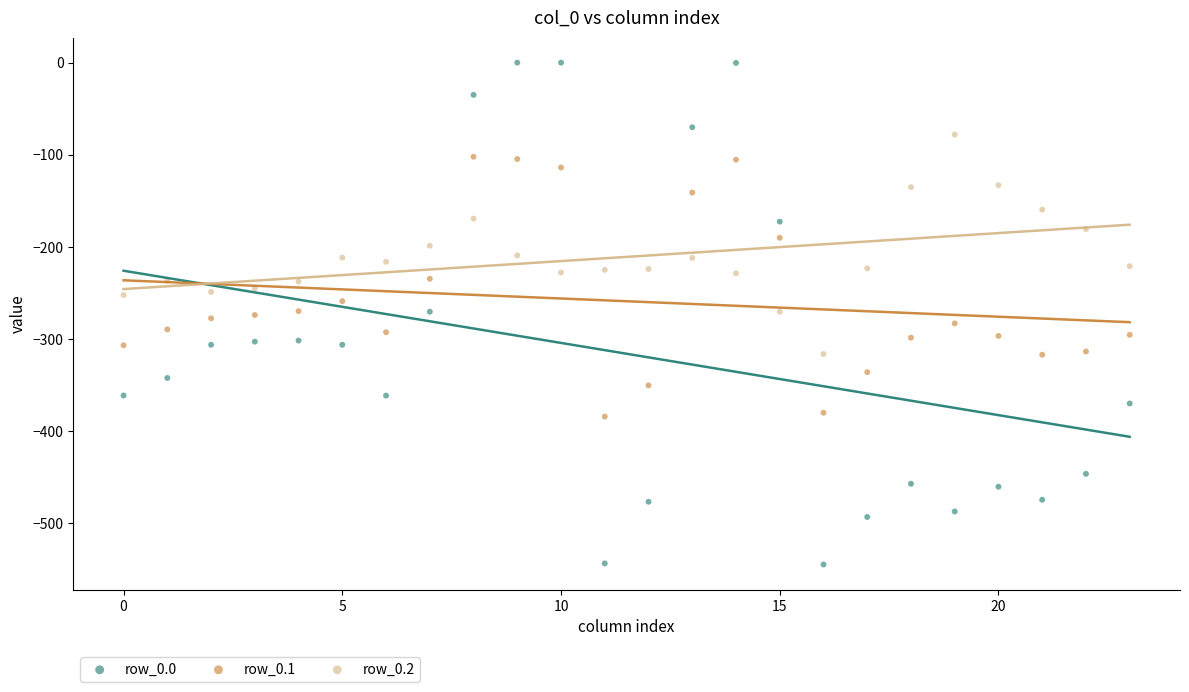

Which series has the widest spread of Y values?

row_0.0